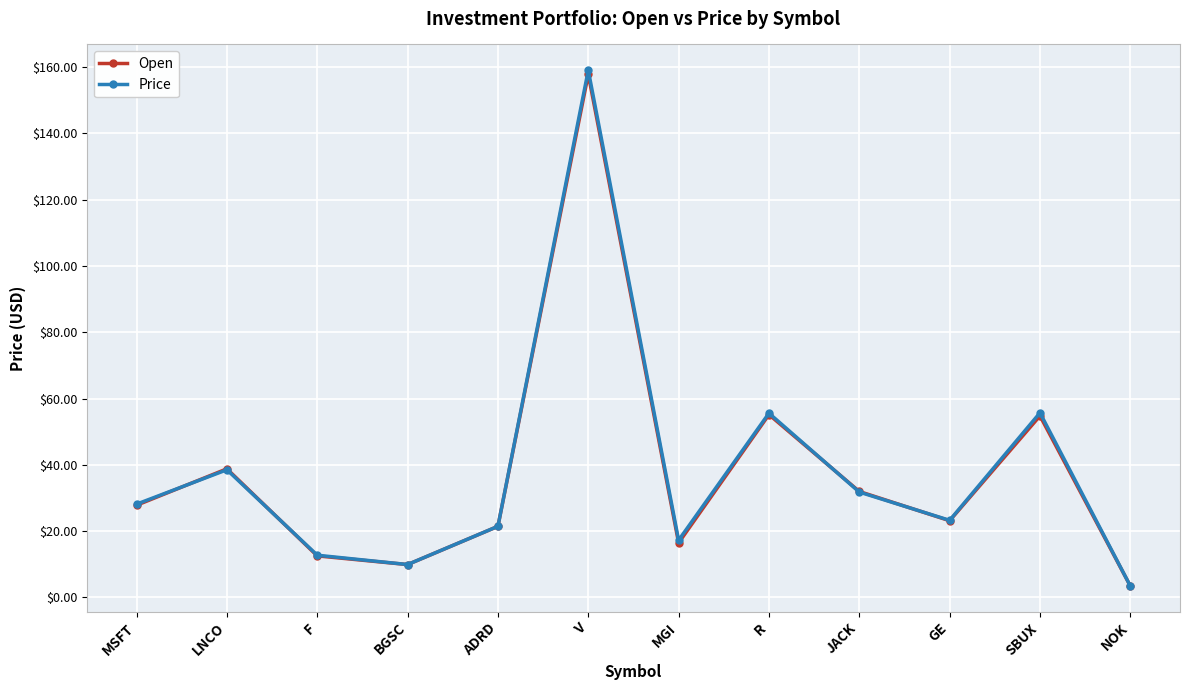

Which series has the widest spread of values?

Price